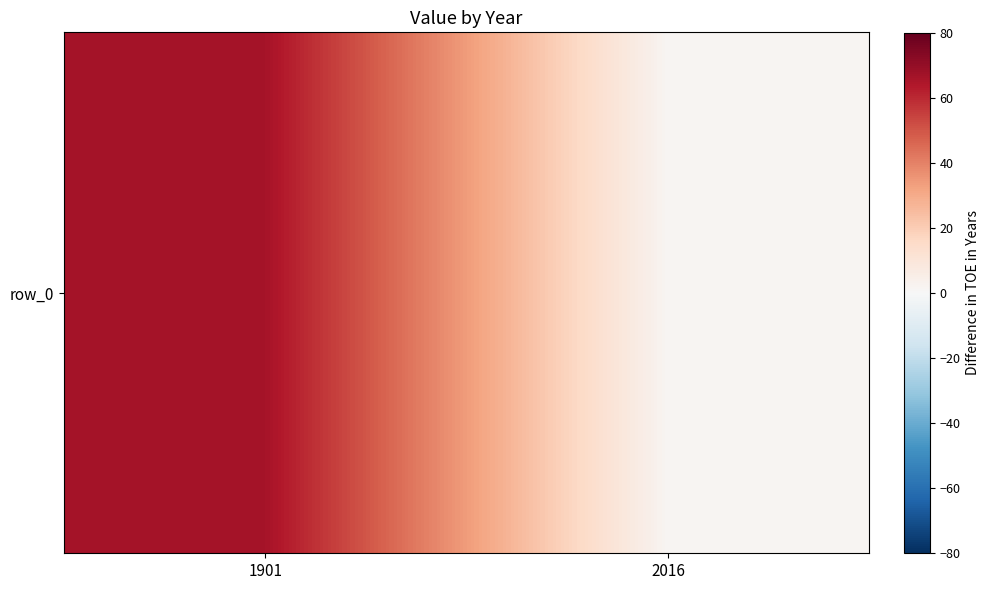

How many series are shown in this chart?

1